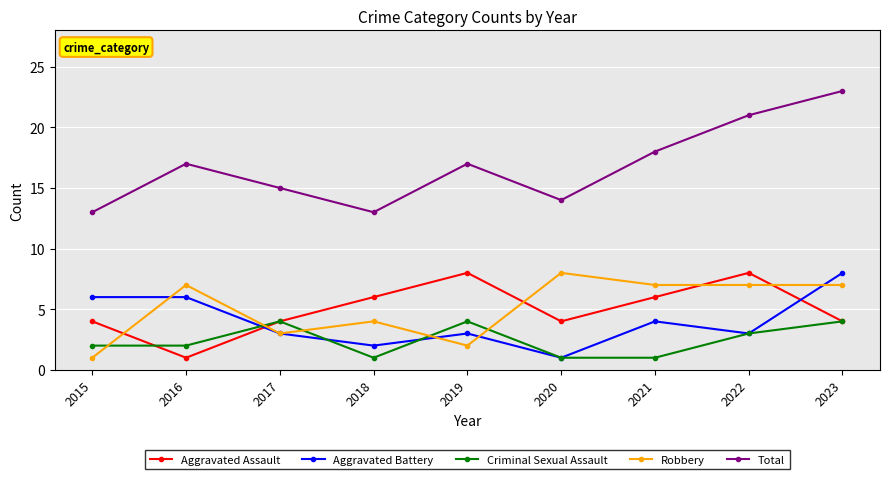

Is this an area chart (filled region under the line)?

No